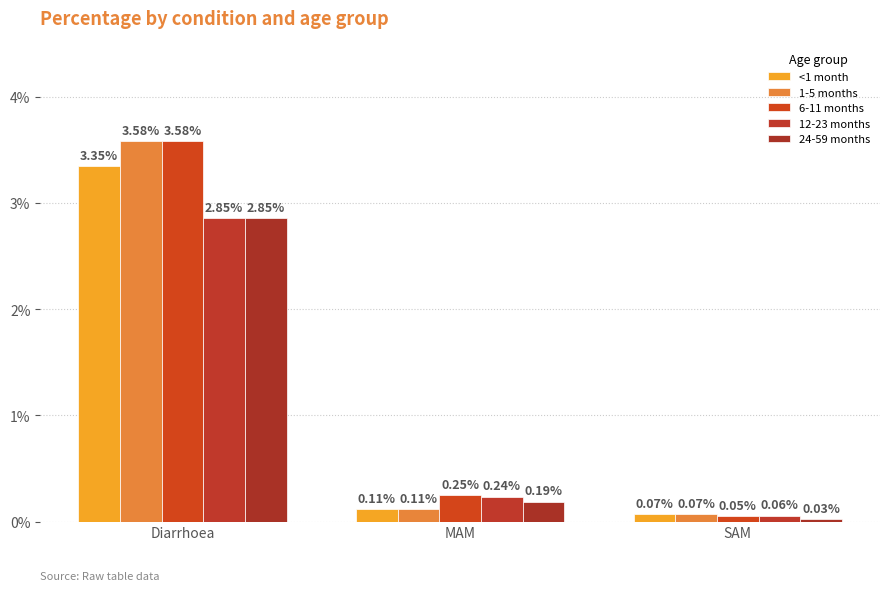

How many categories are shown in the chart?

3